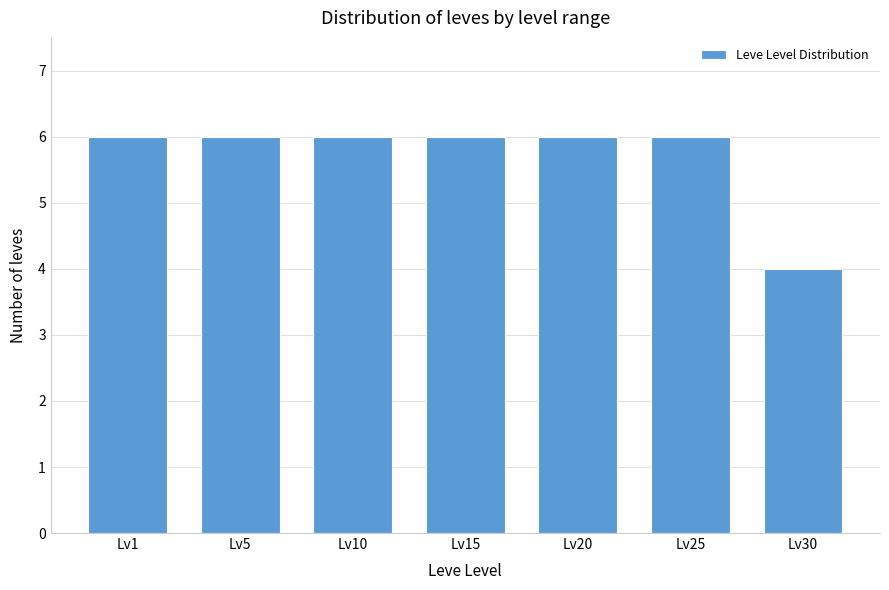

Reading left to right, list all the values displayed in this chart.

Lv1=6	Lv5=6	Lv10=6	Lv15=6	Lv20=6	Lv25=6	Lv30=4